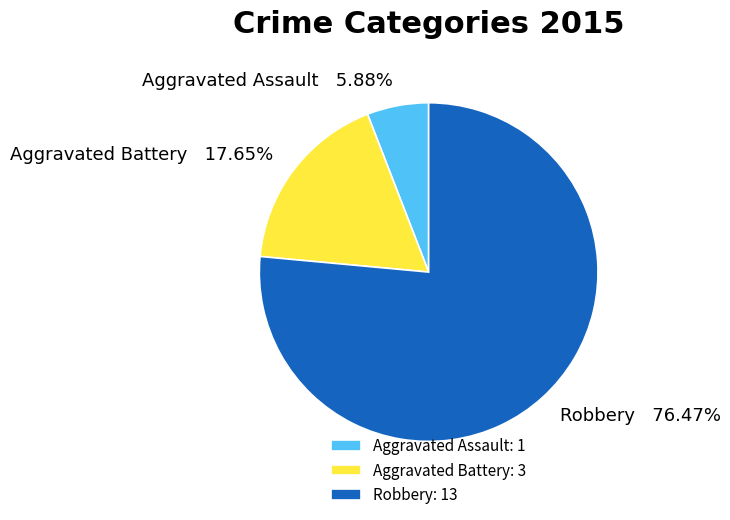

To the nearest percent, what is the difference between the largest and smallest slice percentages?

71%